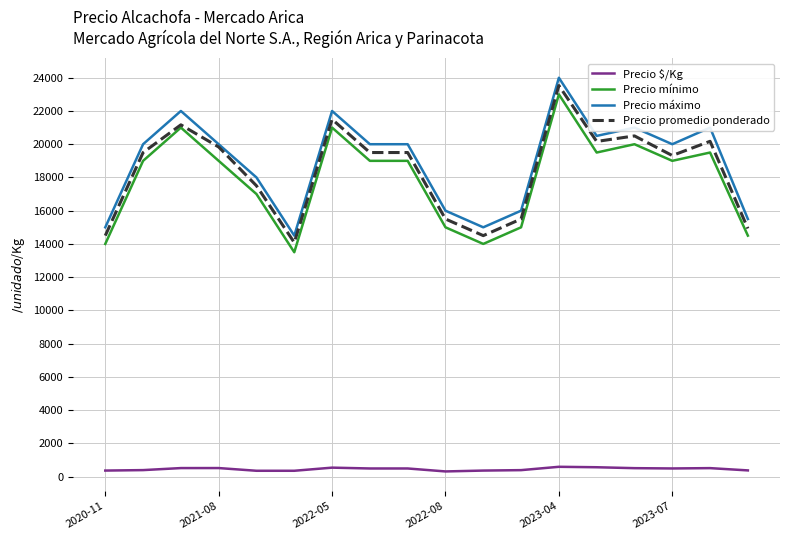

What is the maximum value for Precio promedio ponderado?

23531